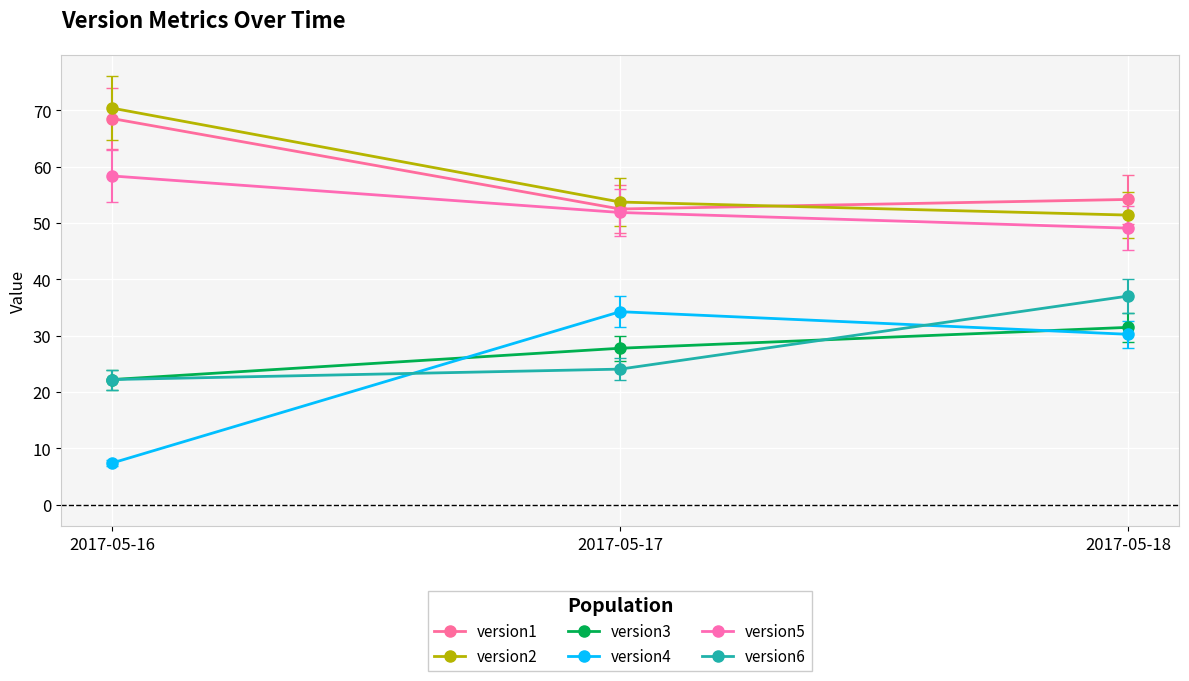

What is the minimum value for version1?

52.5